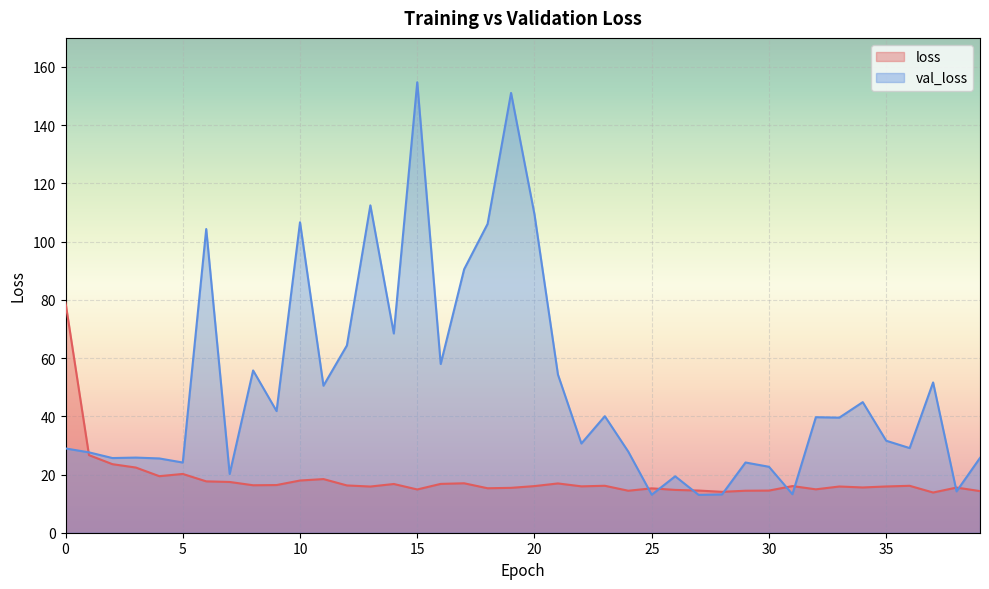

What is the value of the loss point at the 3rd from the left?

23.6